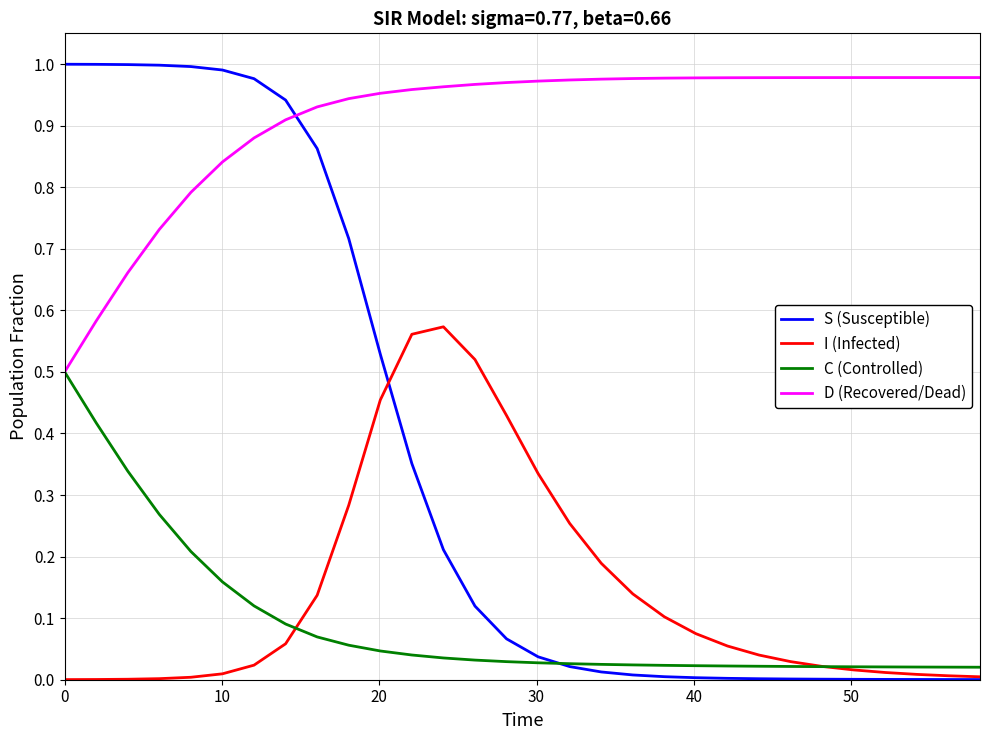

Which series has the largest range (max minus min)?

S (Susceptible)